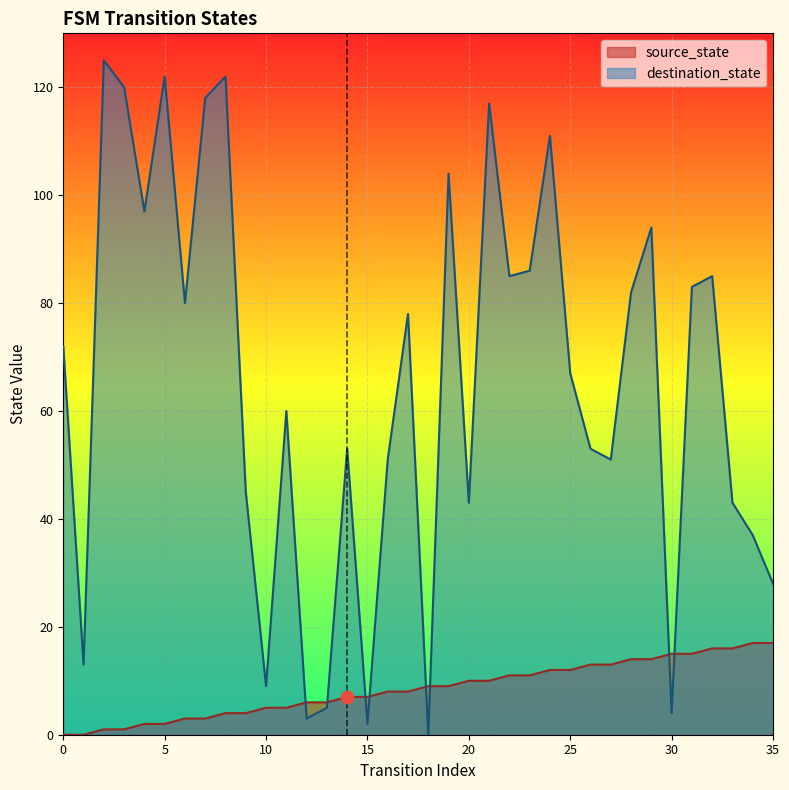

What is the total value across all series at 3?

121